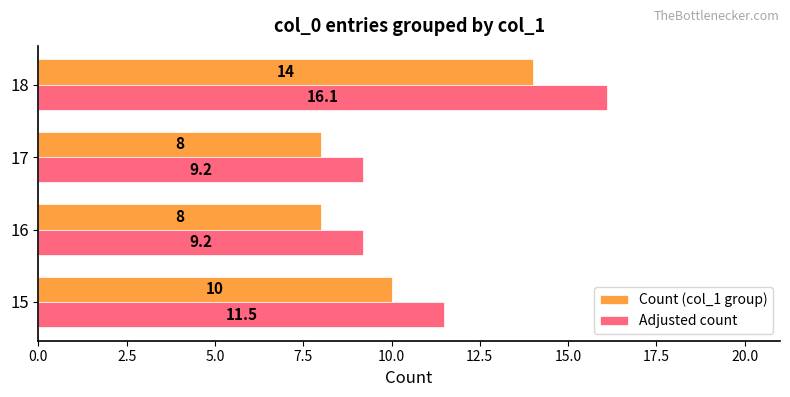

Is it true that Adjusted count equals 2.6 at 16?

False